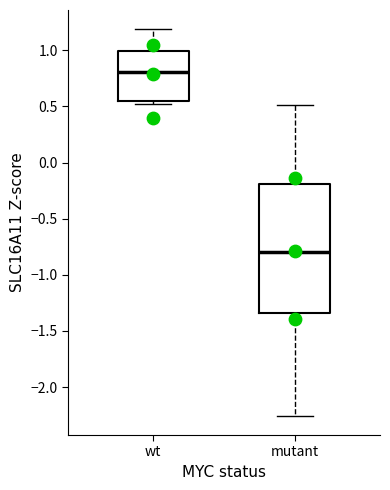

Reading left to right, transcribe this box plot: for each box, give where its median line is, the range the box spans, and where its two whiskers end, as read against the y-axis. The values are not printed on the chart, so give them approximately, as read against the axis.

wt: median 0.80, box 0.55 to 1.00, whiskers 0.50 to 1.20
mutant: median -0.80, box -1.35 to -0.20, whiskers -2.25 to 0.50